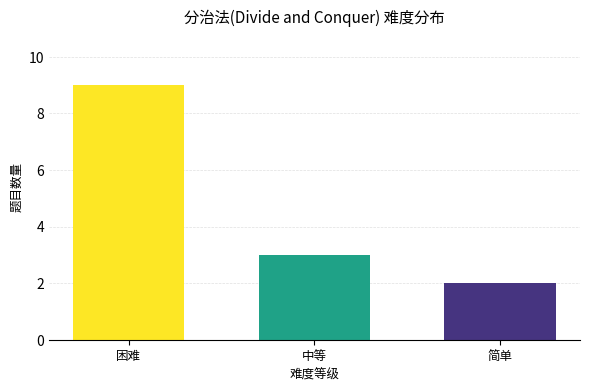

What is the spread (max minus min) of values at 中等?

7